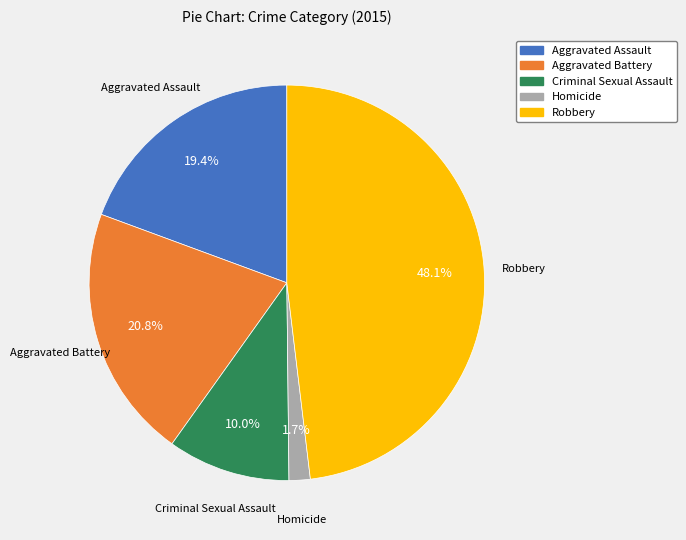

To the nearest percent, what is the average slice percentage?

20%